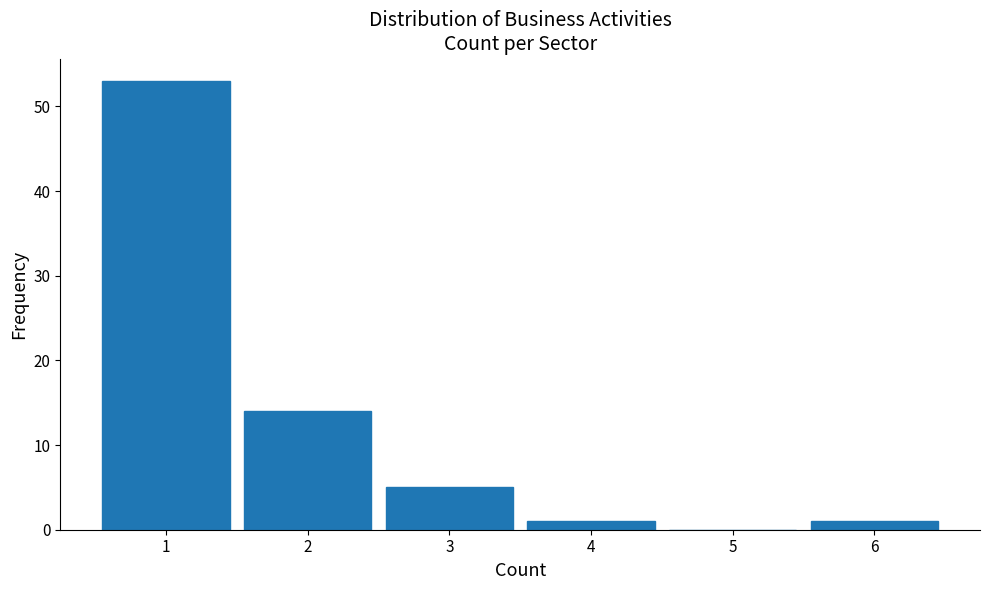

Reading right to left, what are all the values shown in this chart?

6=1	5=0	4=1	3=5	2=14	1=53